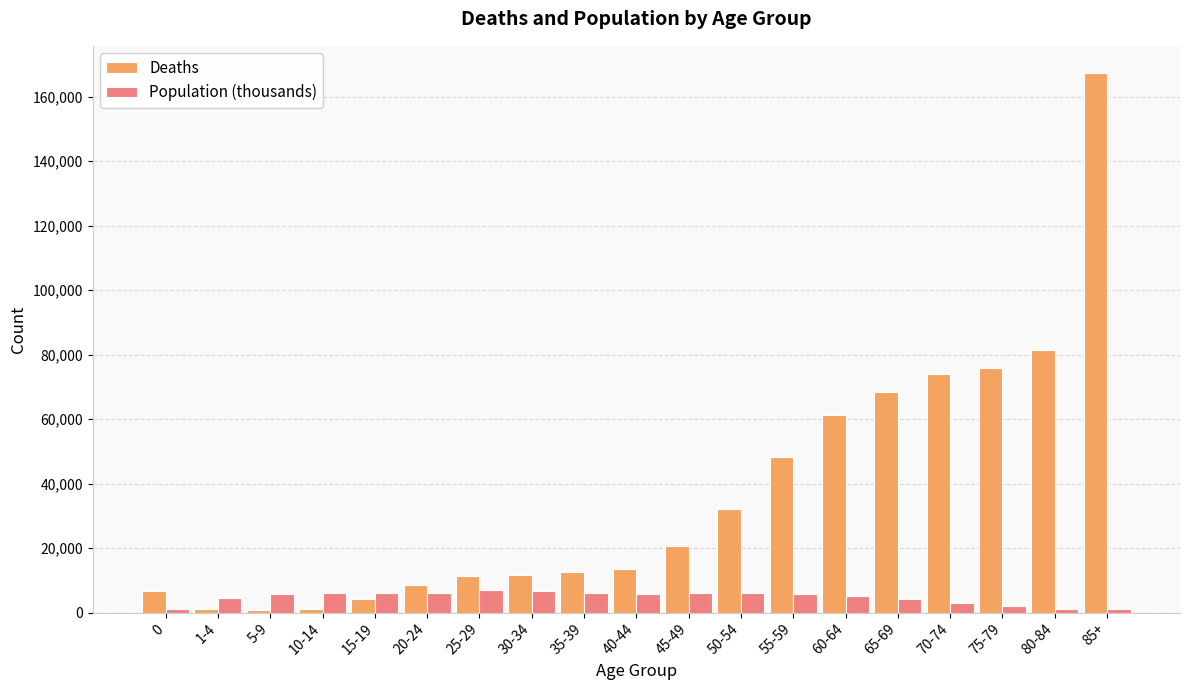

What is the lowest value of the Deaths series?

645.0